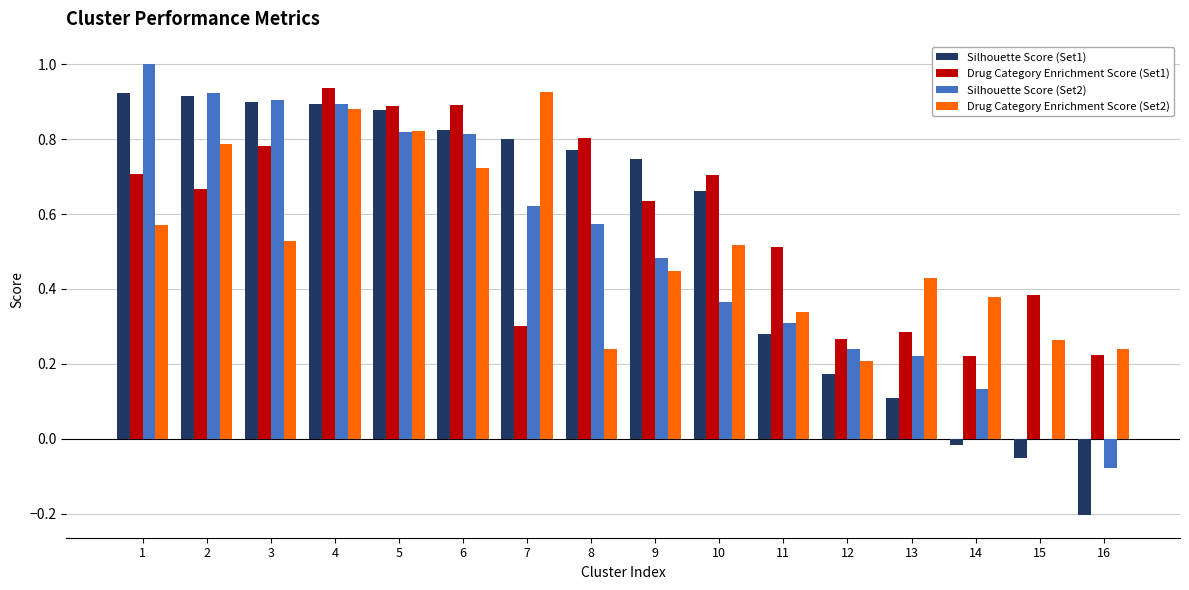

What is the sum of all Silhouette Score (Set2) values?

8.2